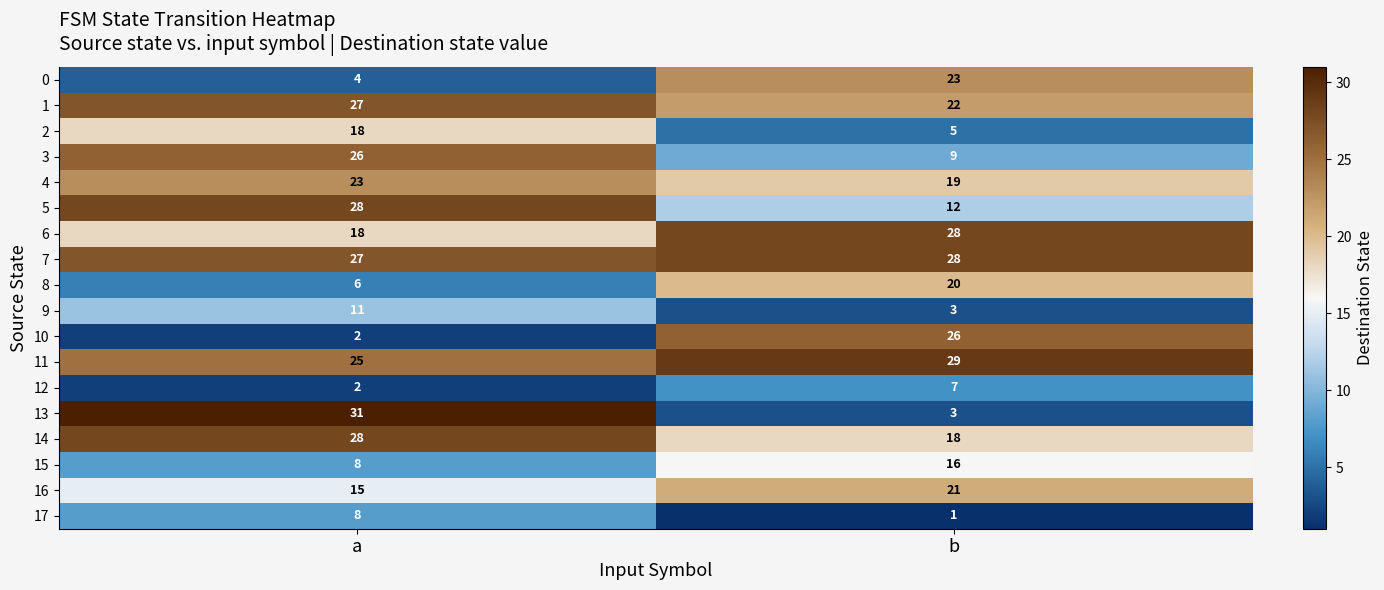

What is the difference between the maximum and minimum values in the 11 series?

4